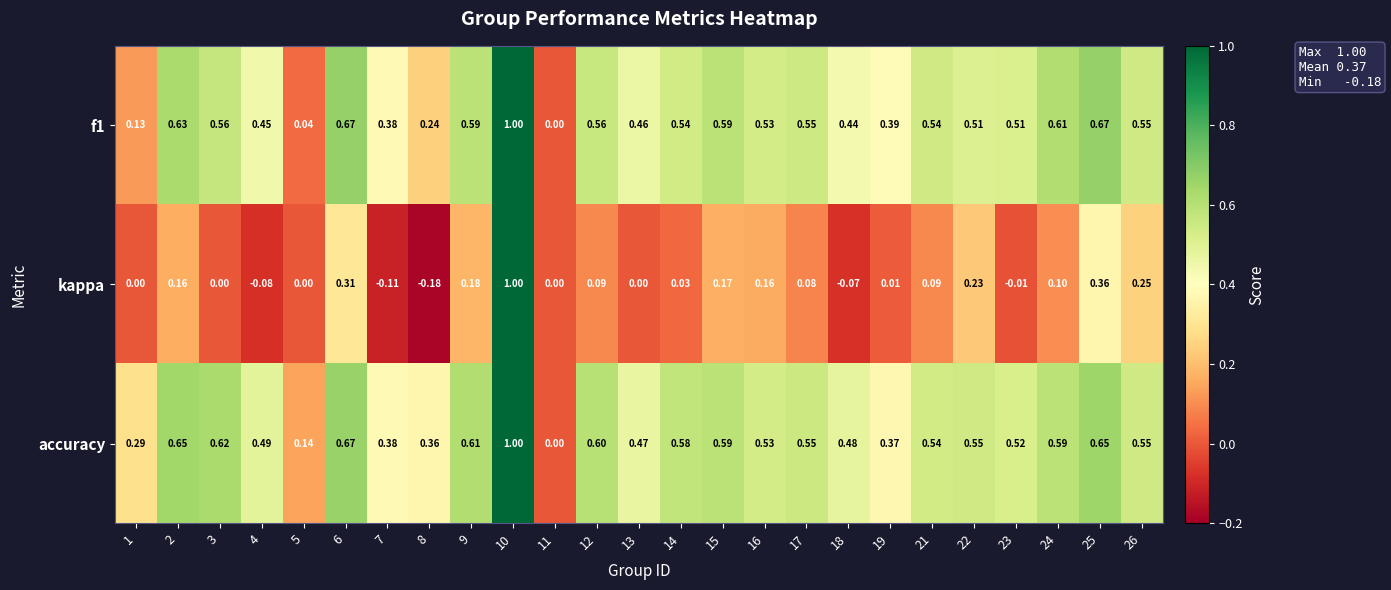

Which series changed the most between 3 and 16?

kappa